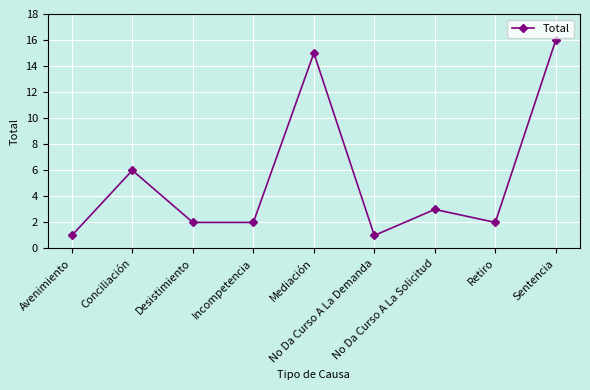

Reading left to right, list all the values displayed in this chart.

Avenimiento=1	Conciliación=6	Desistimiento=2	Incompetencia=2	Mediación=15	No Da Curso A La Demanda=1	No Da Curso A La Solicitud=3	Retiro=2	Sentencia=16